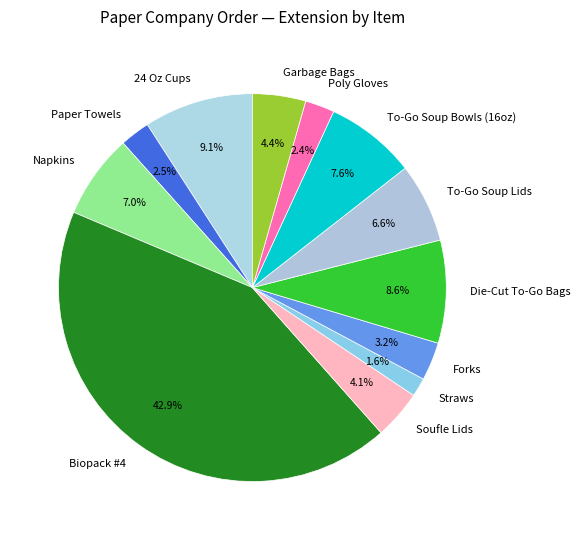

Between Napkins and Poly Gloves, which is larger?

Napkins